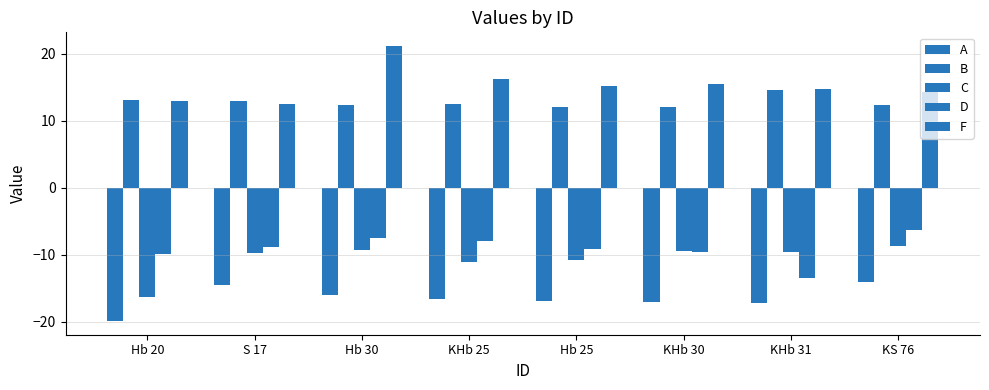

Between Hb 25 and Hb 20, which is larger?

Hb 25